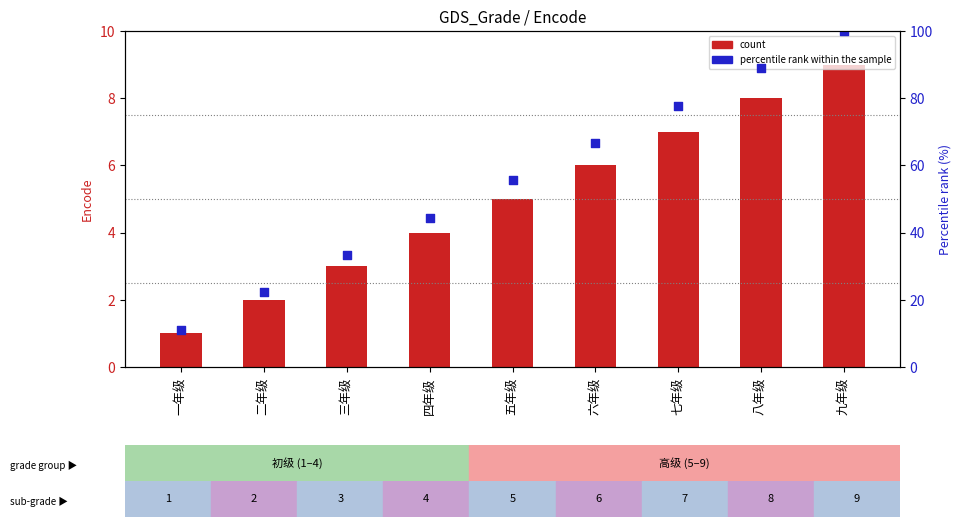

At how many categories does at least one series exceed 88?

2